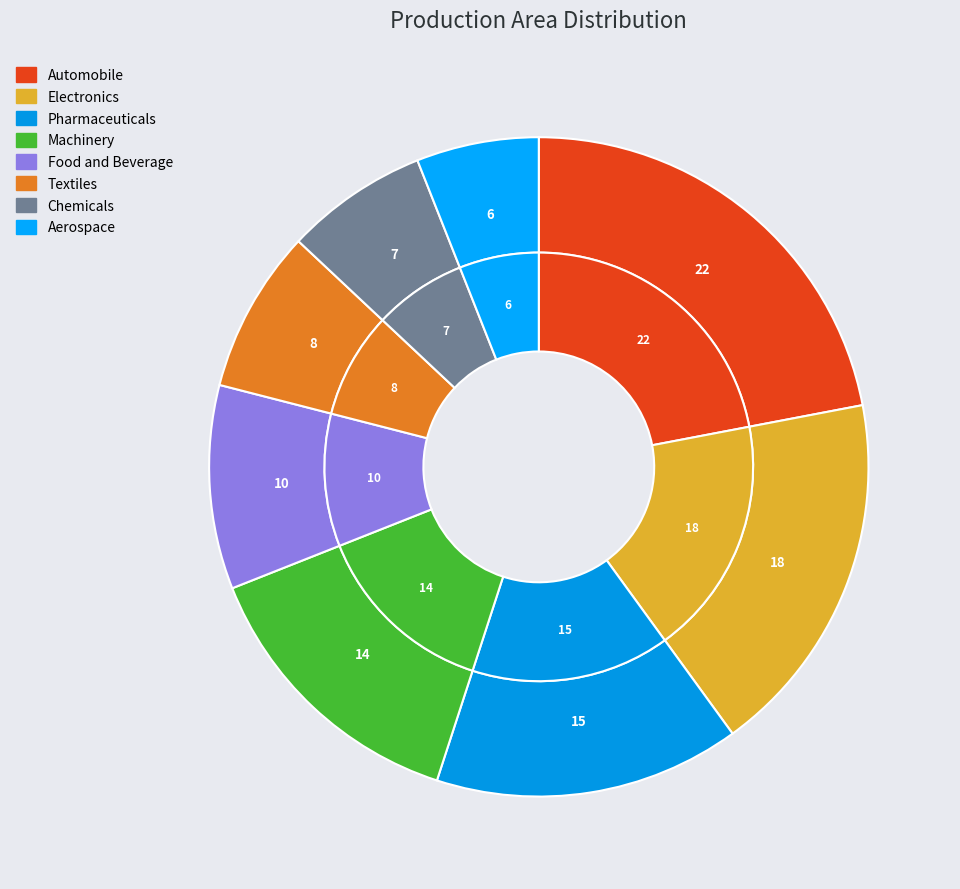

True or false: Food and Beverage accounts for 10% of the total.

True